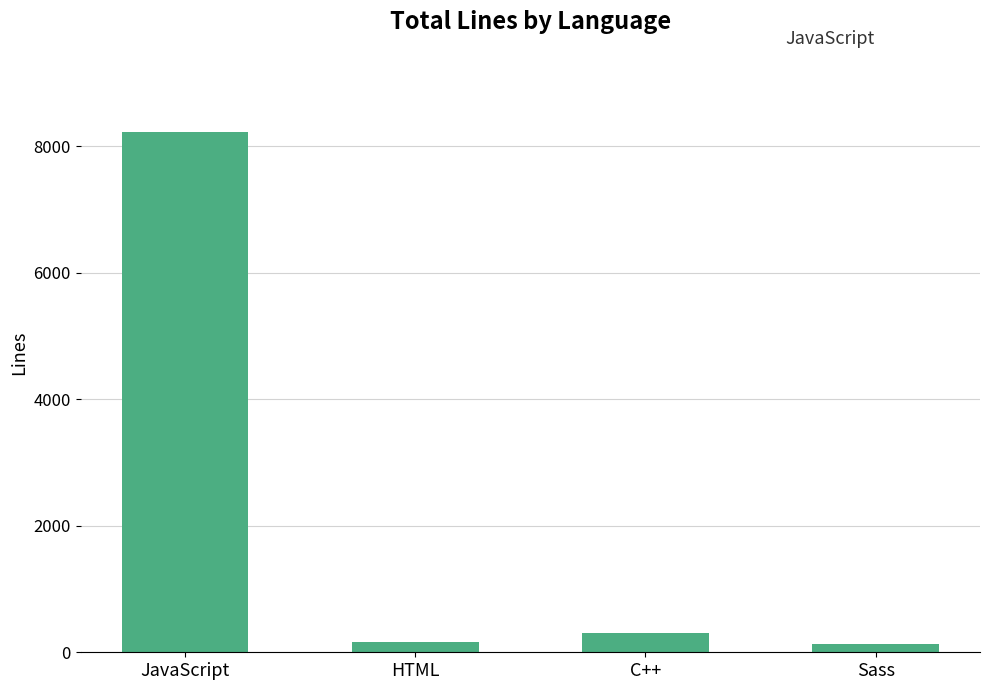

Count the number of categories in the chart.

4